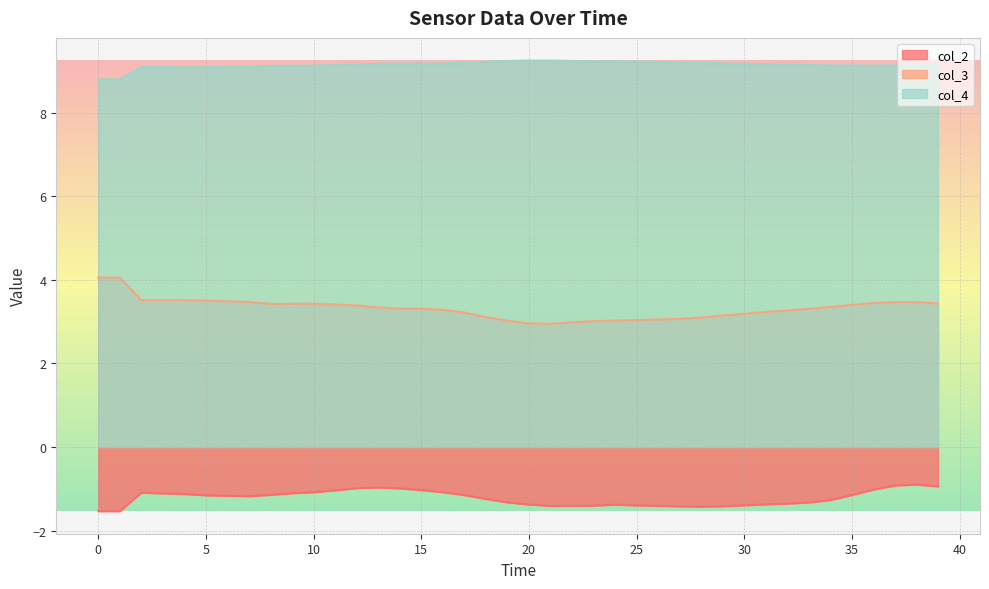

What is the maximum value shown in the chart?

9.2